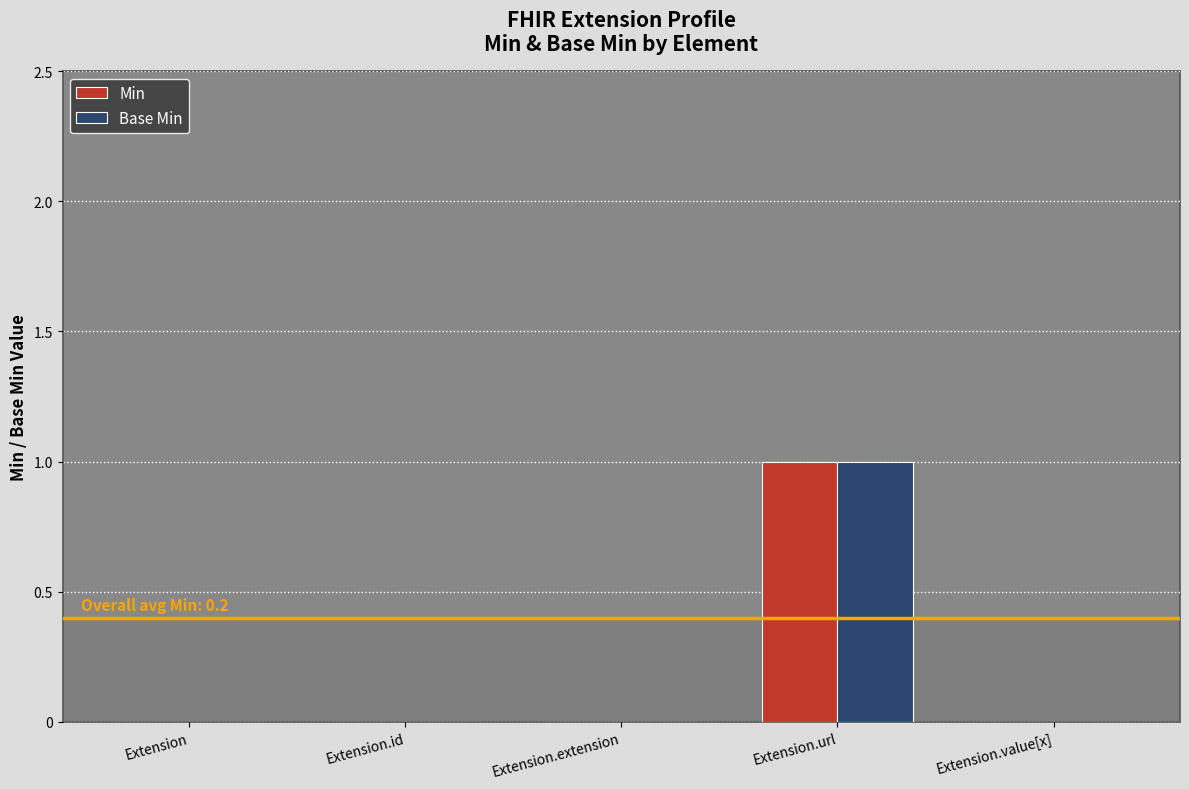

The value of Base Min at Extension is 0. True or false?

True